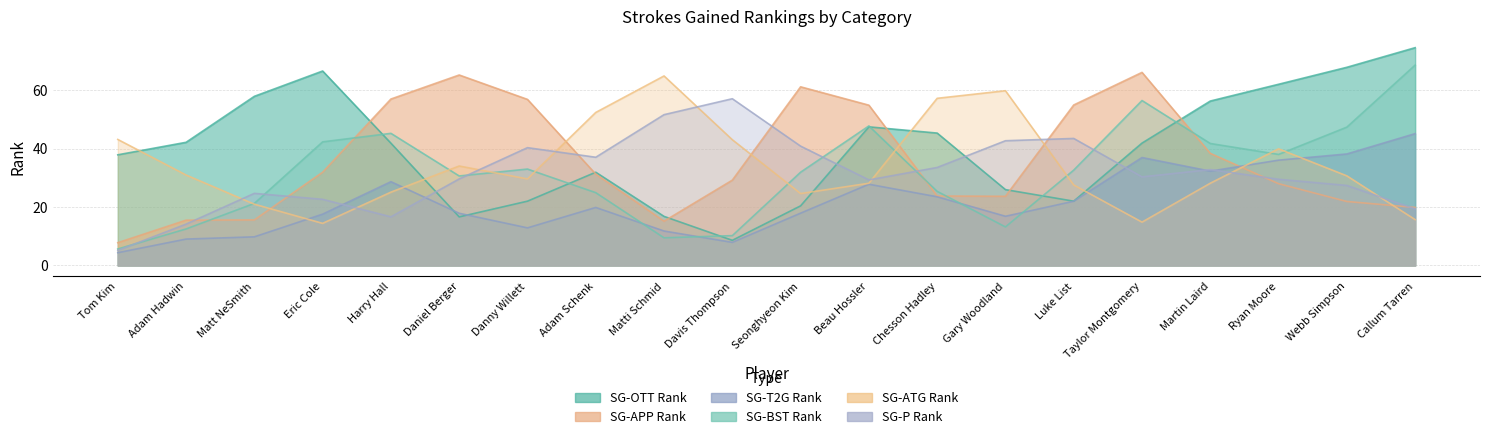

What is the average value of the SG-BST Rank series?

32